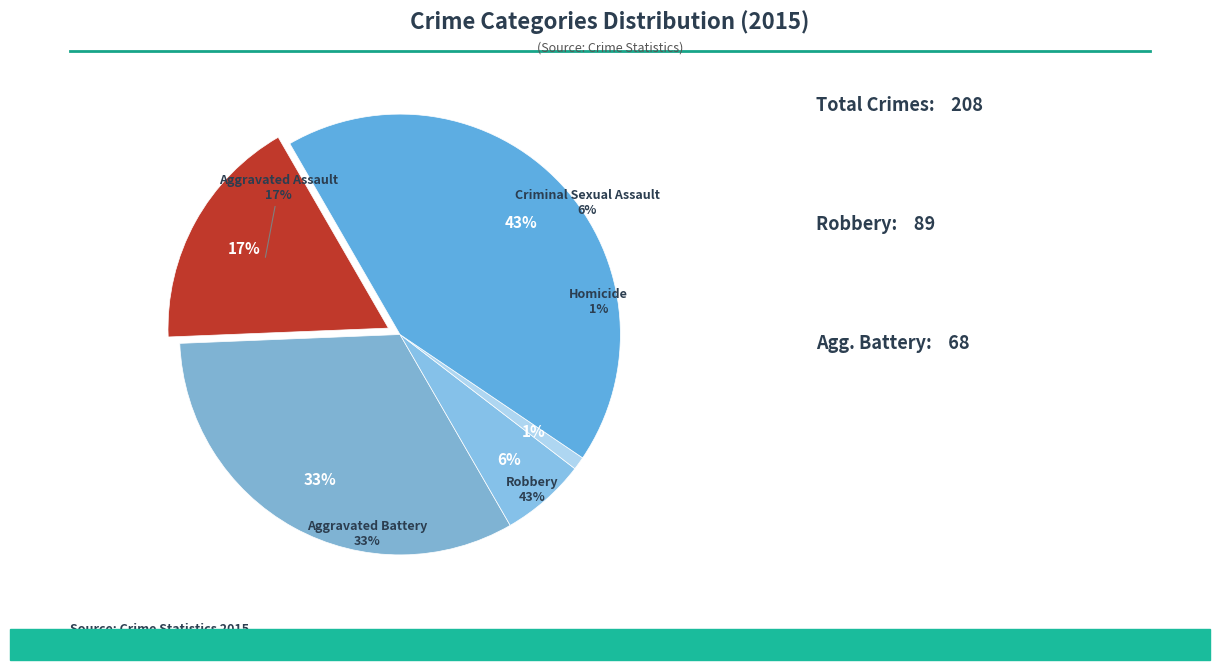

To the nearest percent, what portion does Criminal Sexual Assault represent?

6%